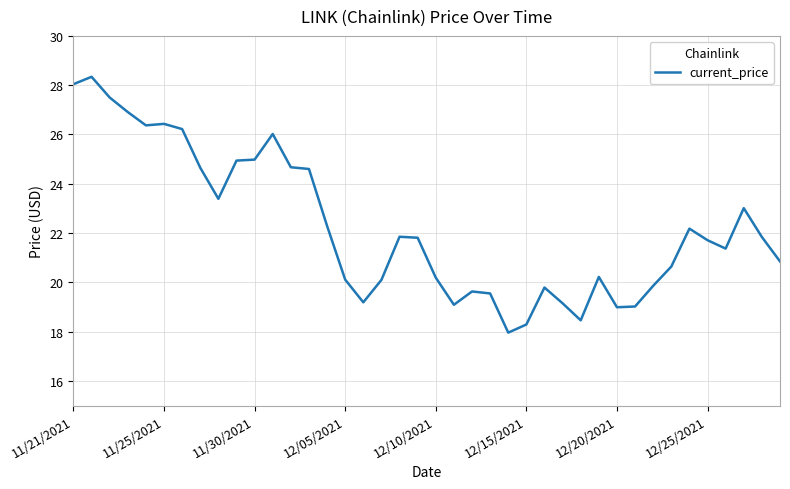

What is the maximum value shown in the chart?

28.3